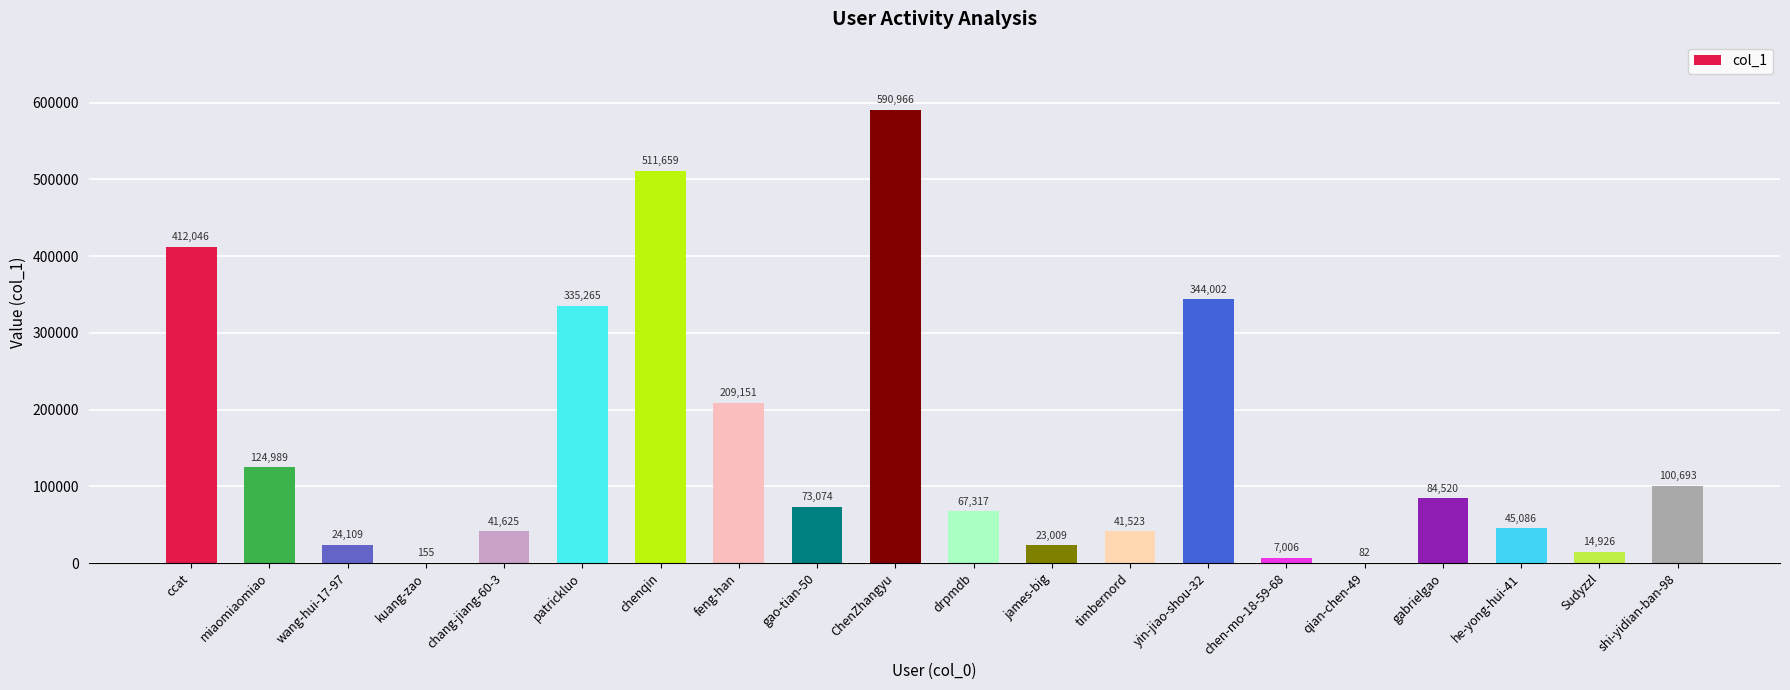

The value at drpmdb is 38059. True or false?

False